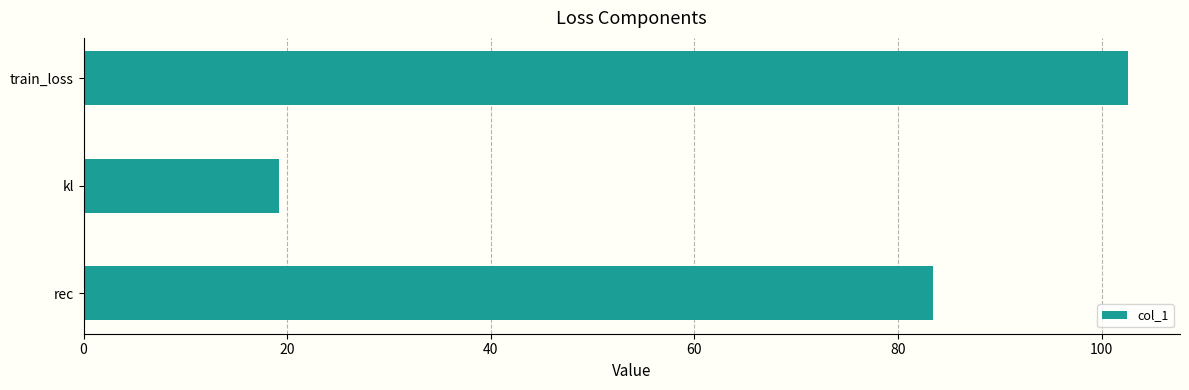

At which label is the value closest to 60?

rec